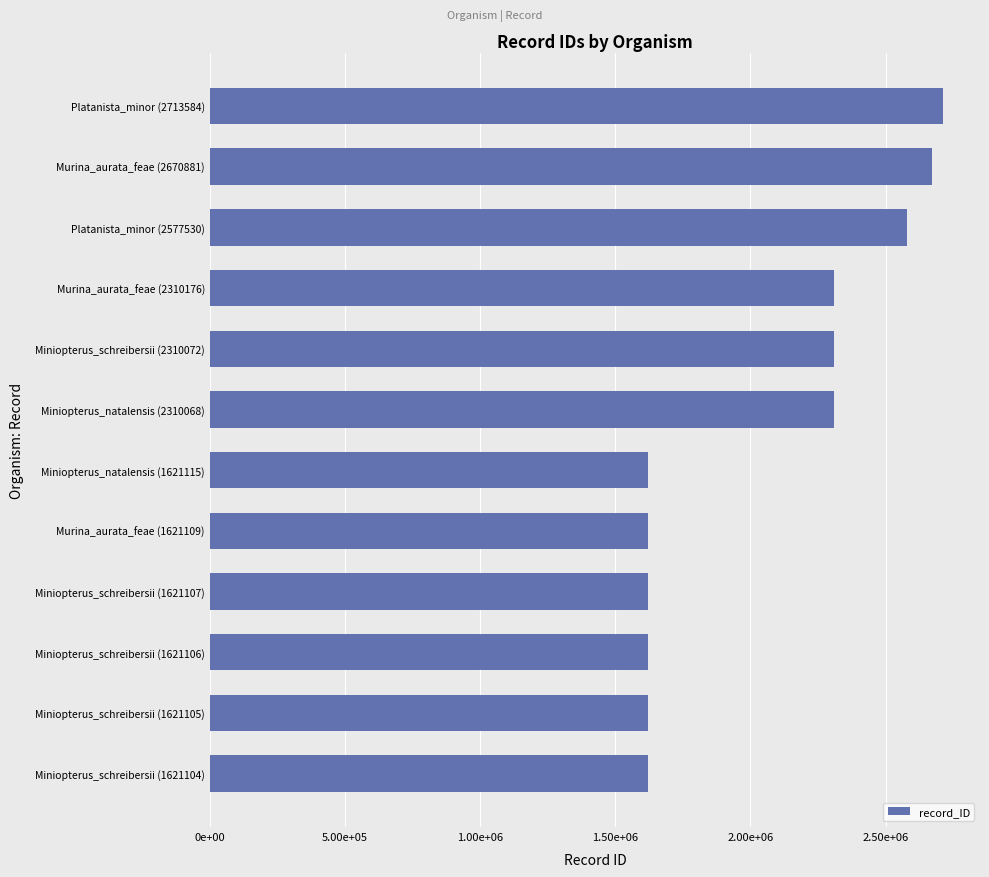

Does the chart contain any negative values?

No